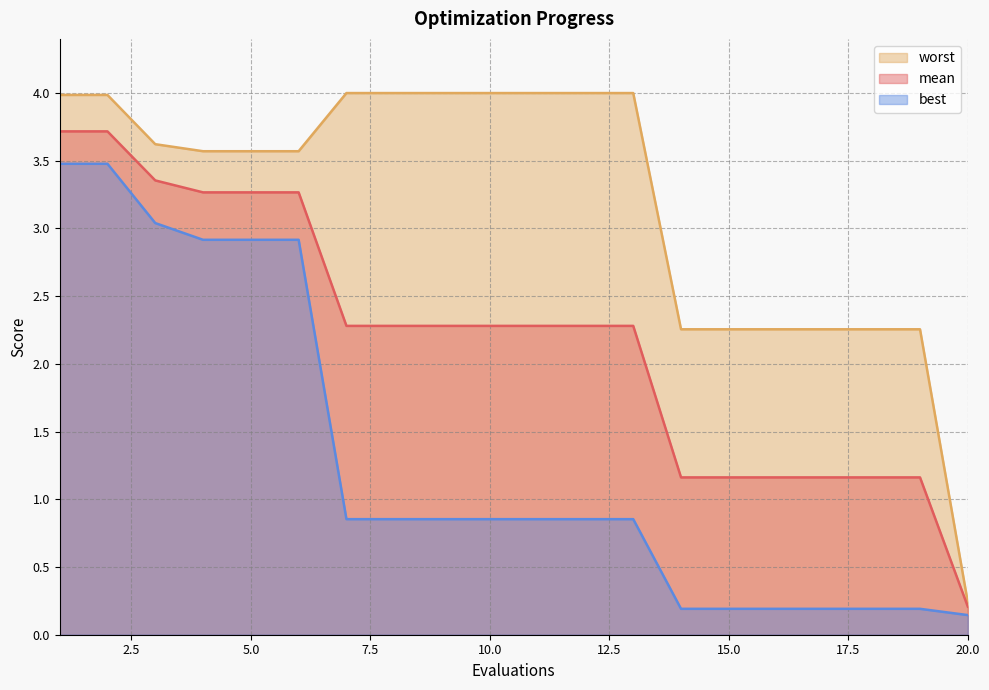

Between 4 and 6, which is larger?

4